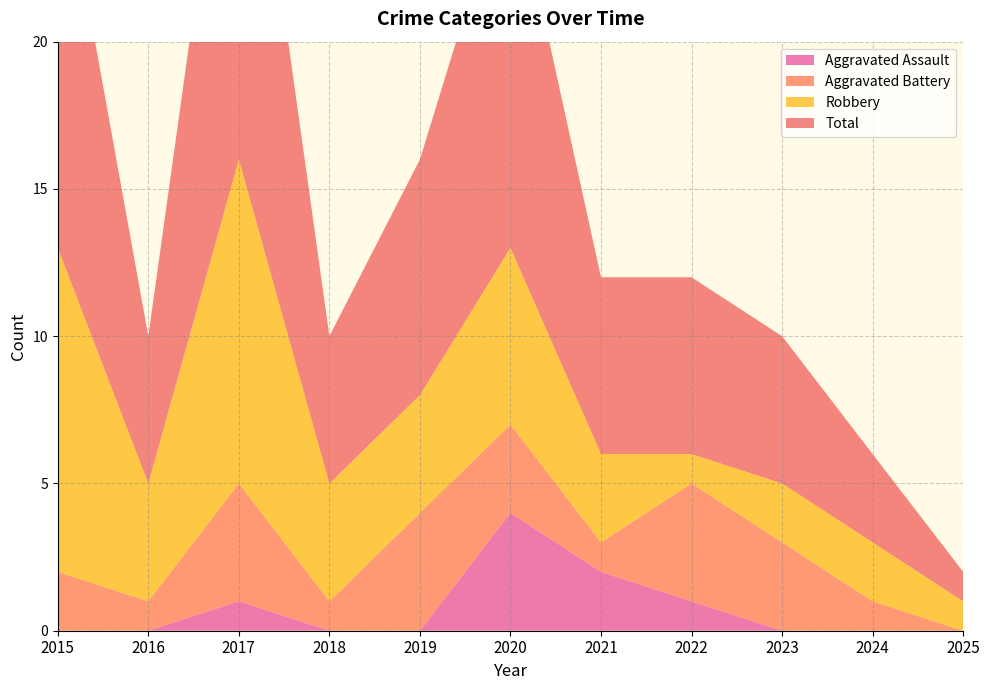

Reading left to right, transcribe all the data shown in this chart.

Aggravated Assault: 0	0	1	0	0	4	2	1	0	0	0
Aggravated Battery: 2	1	4	1	4	3	1	4	3	1	0
Robbery: 11	4	11	4	4	6	3	1	2	2	1
Total: 14	5	16	5	8	13	6	6	5	3	1